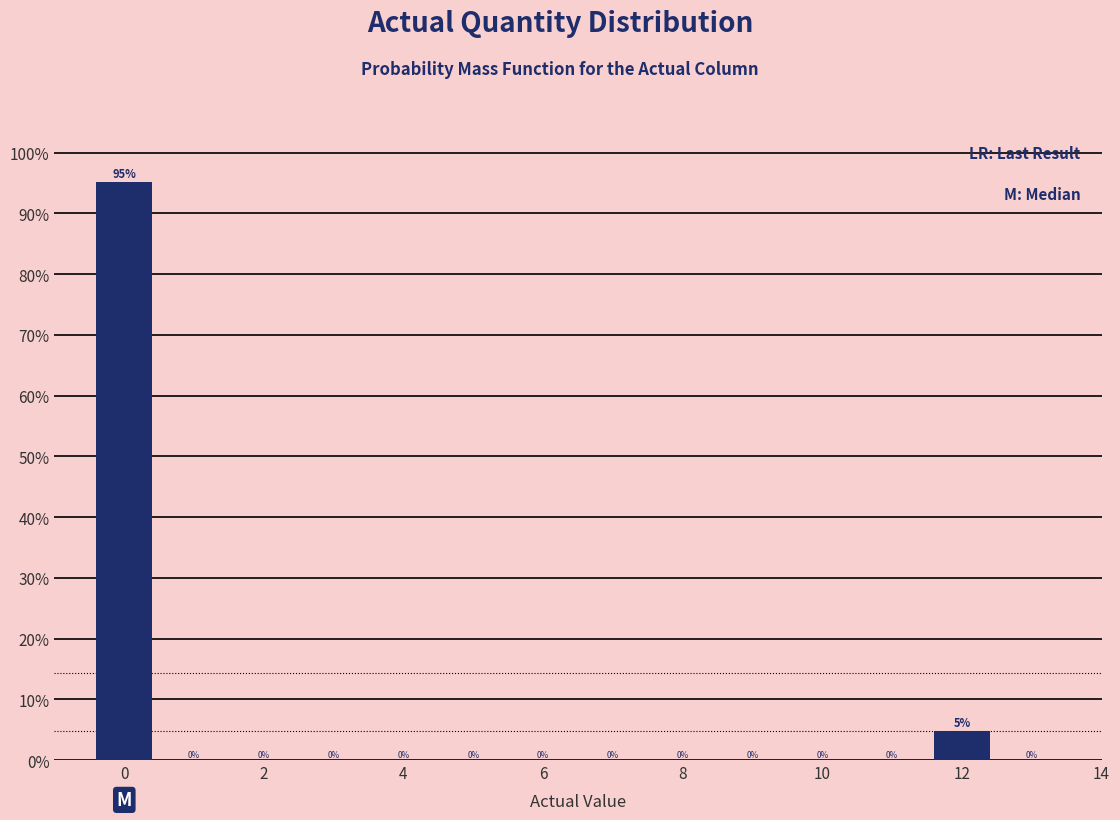

Which range on the x-axis has the tallest bar?

-0.5 to 0.5